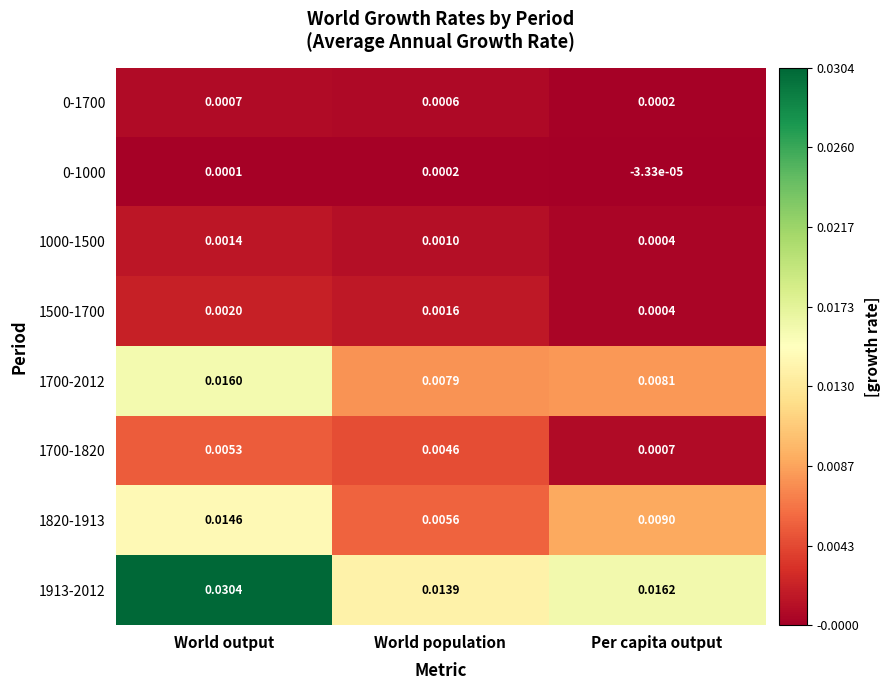

At how many categories does at least one series exceed 0?

3